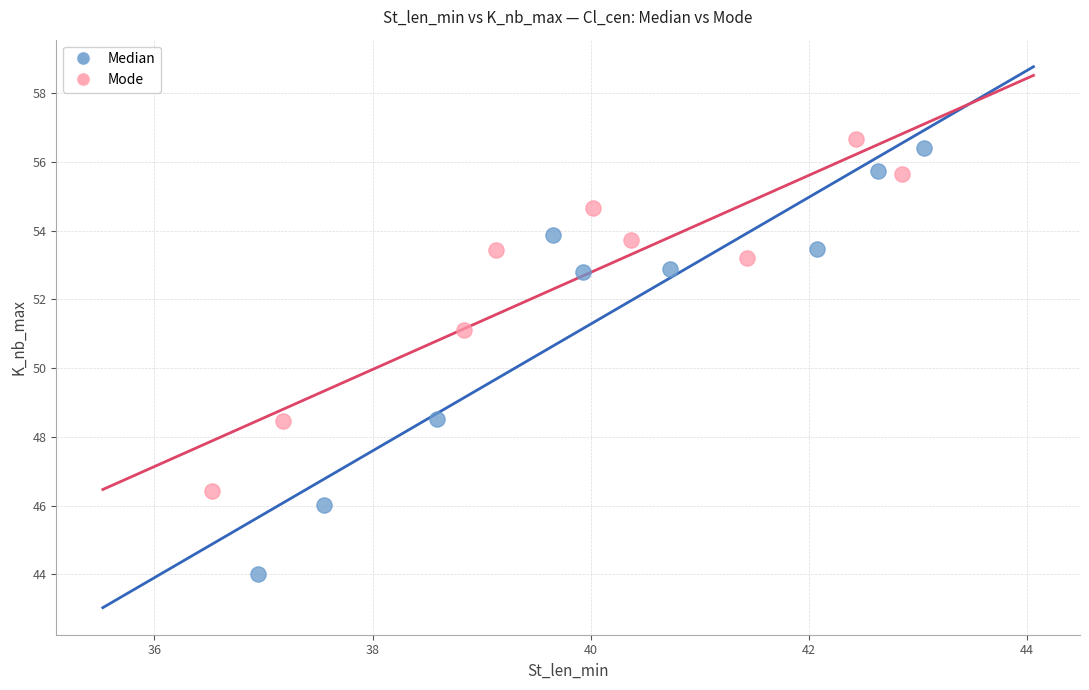

Which series has the widest spread of Y values?

Median